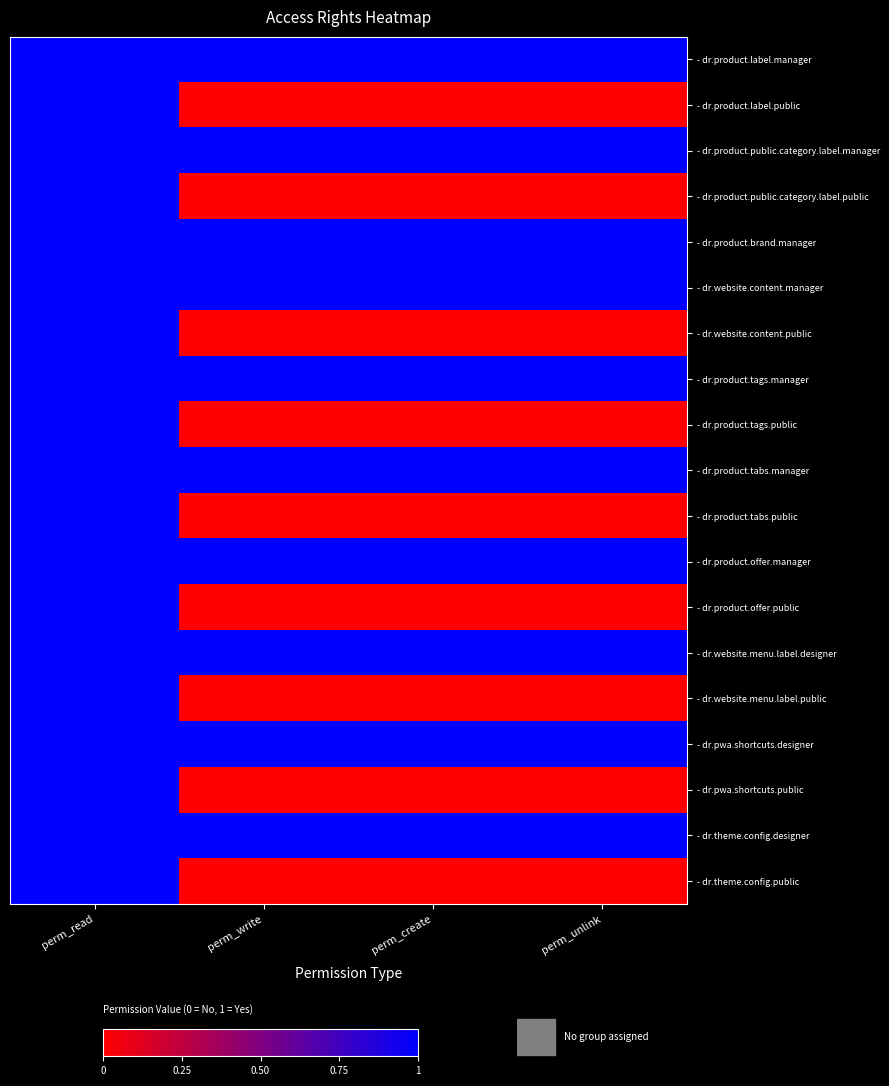

What is the total value across all series at perm_write?

10